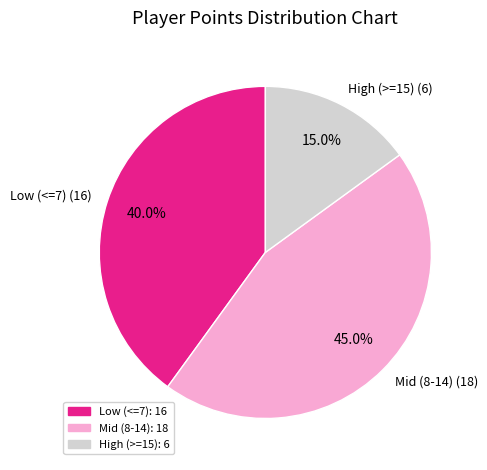

What portion of the pie excludes Mid (8-14) (18)?

55.0%